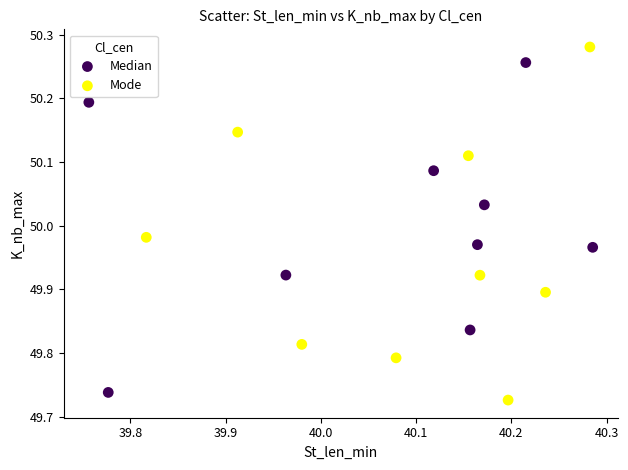

Which series has the widest spread of Y values?

Mode